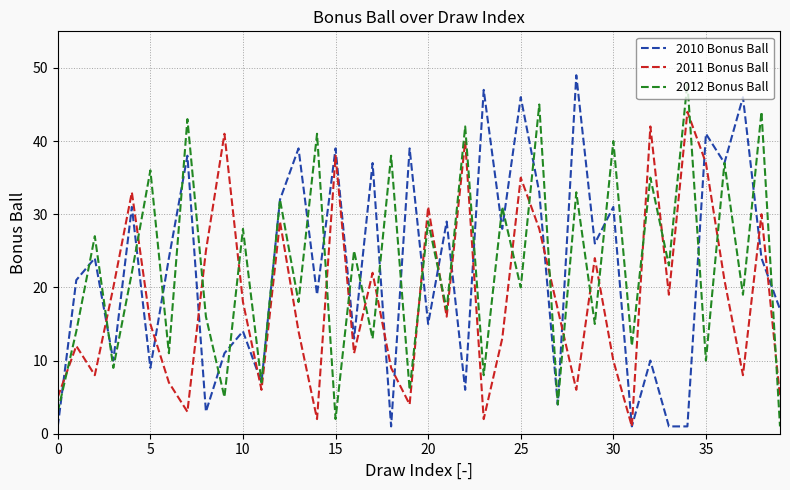

True or false: 2011 Bonus Ball and 2012 Bonus Ball intersect in this chart.

True